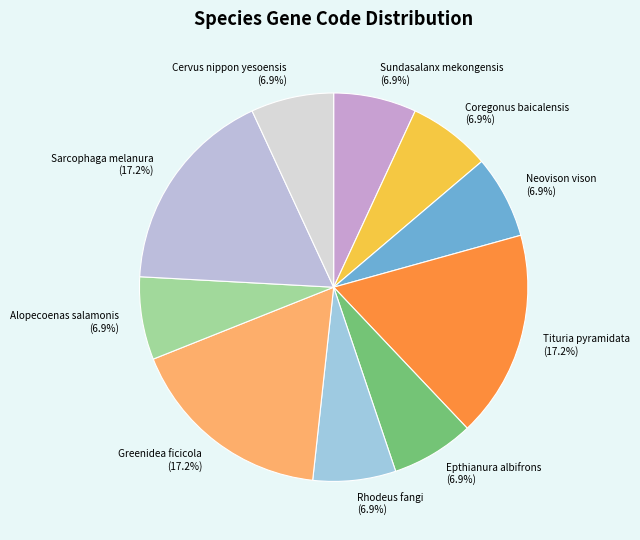

Which has a higher value, Epthianura albifrons or Sarcophaga melanura?

Sarcophaga melanura